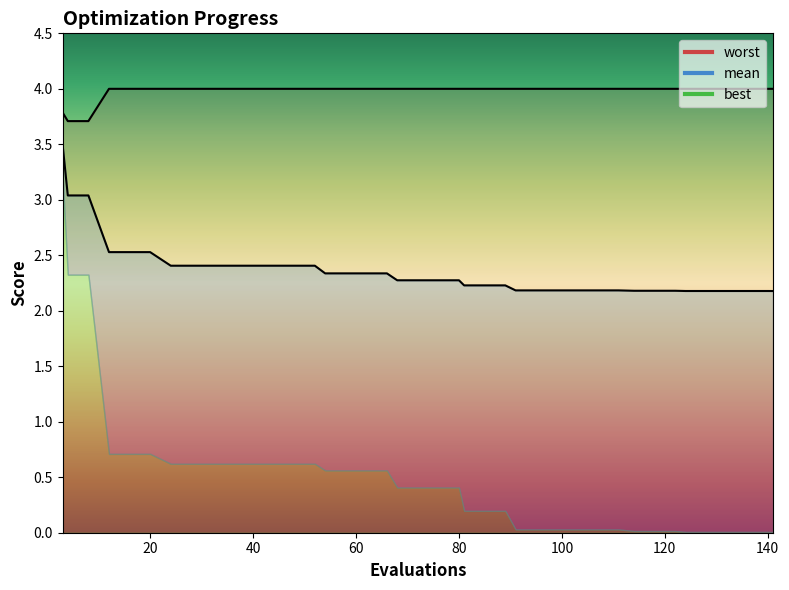

True or false: mean and worst cross at least once.

False